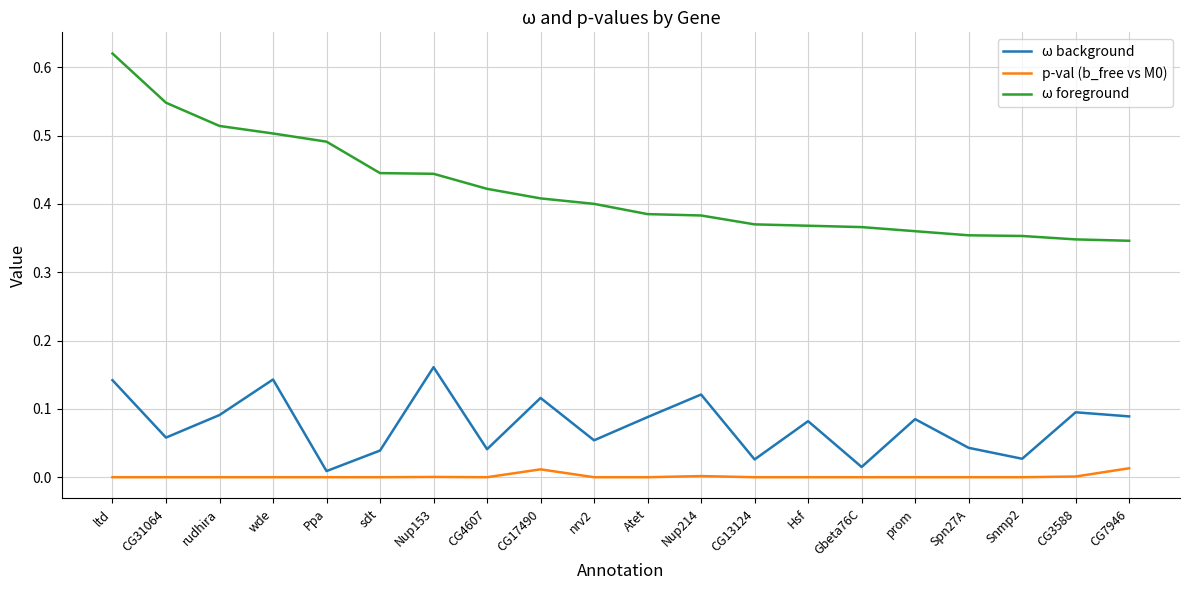

What position from the left is Snmp2?

18